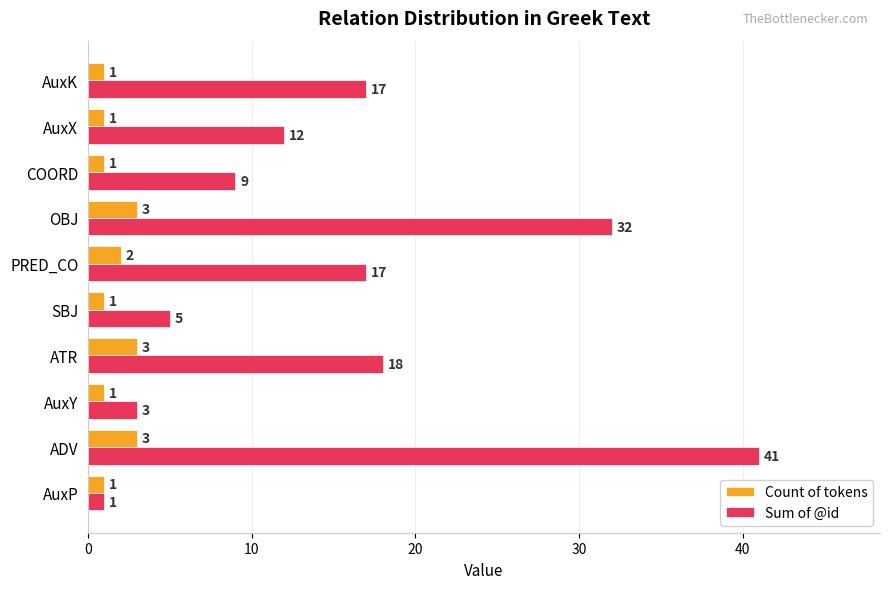

What is the sum of the Sum of @id values at AuxY and AuxP?

4